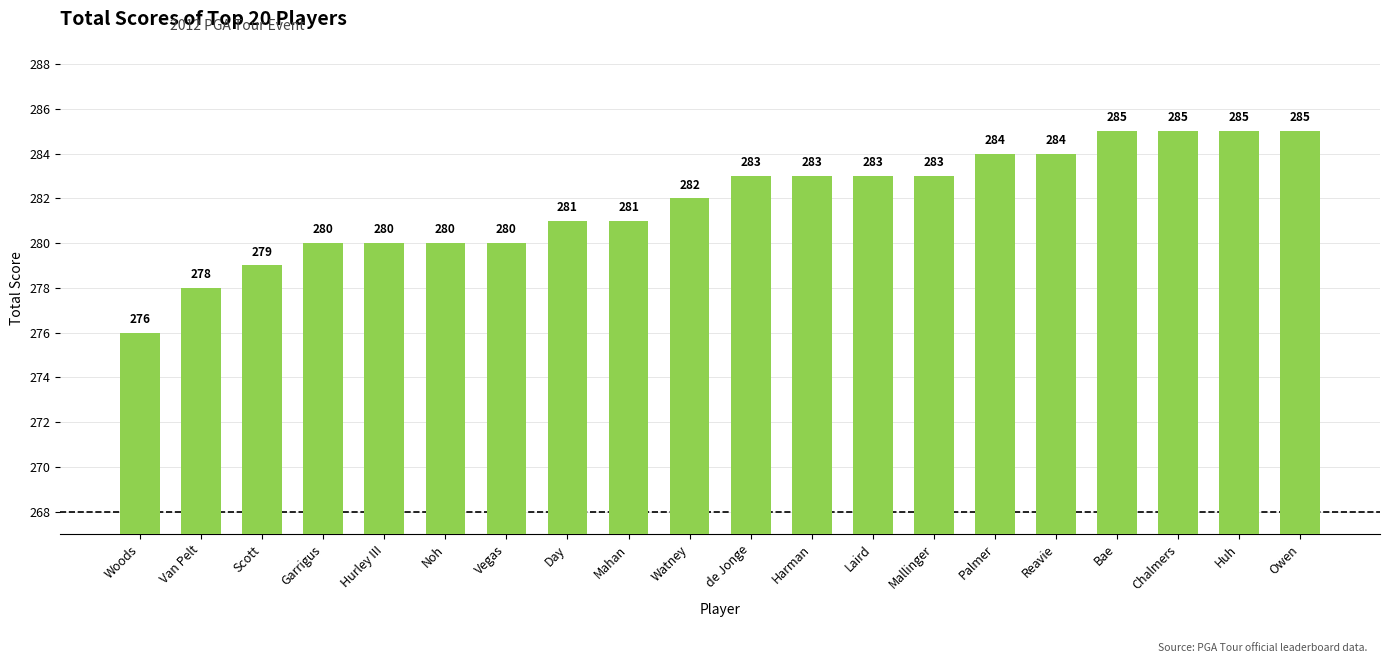

Which label corresponds to the smallest value in the chart?

Woods